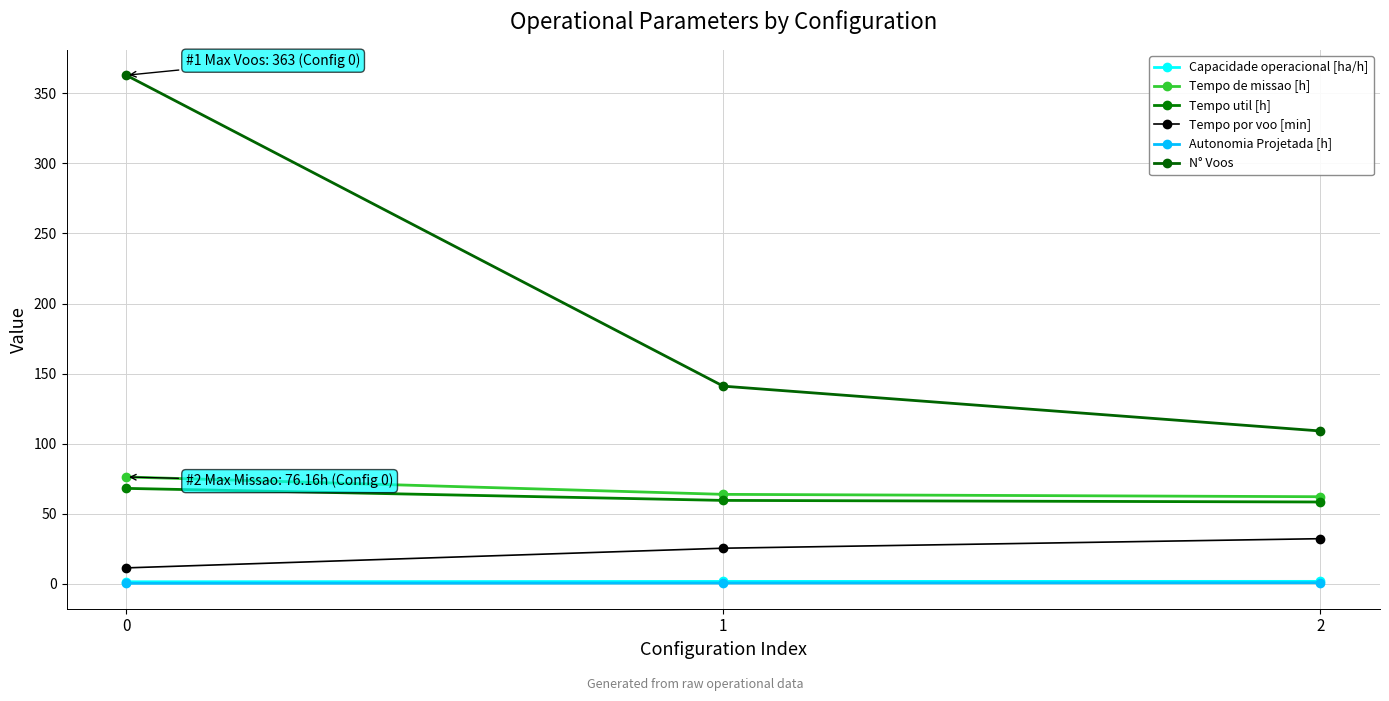

What is the spread (max minus min) of values at 1?

140.6